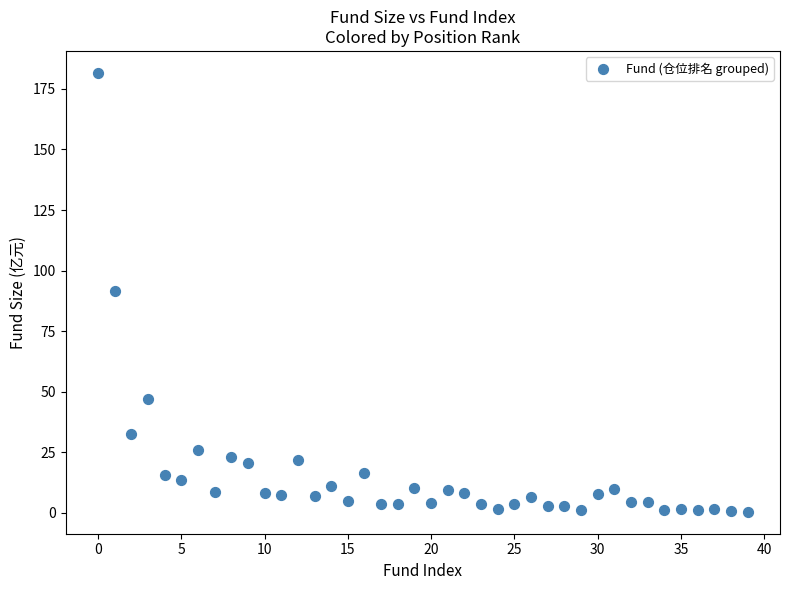

What is the range of Y values (max minus min)?

181.3